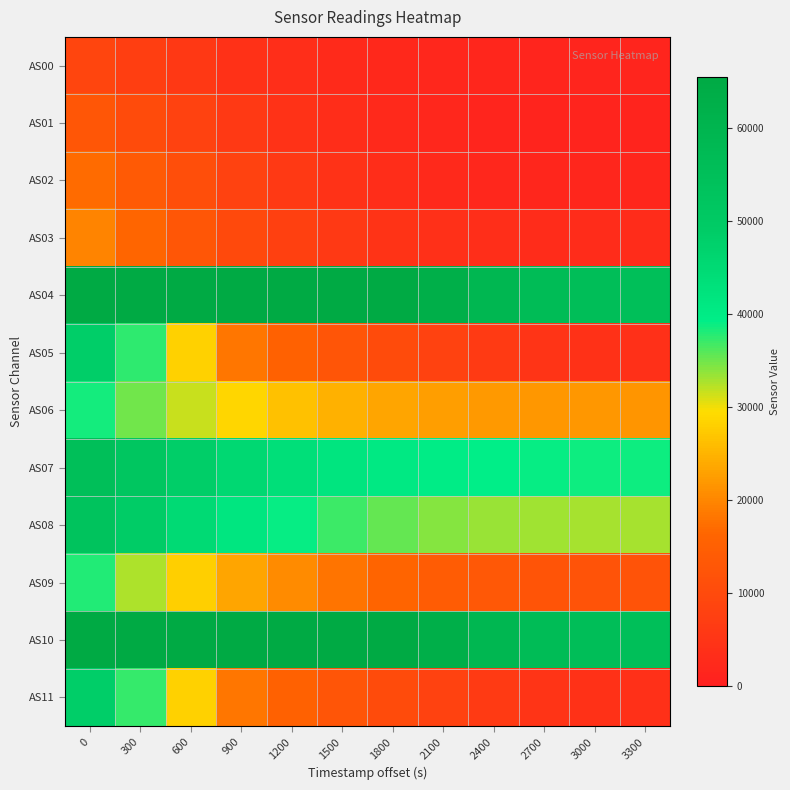

What is the spread (max minus min) of values at 1500?

62807